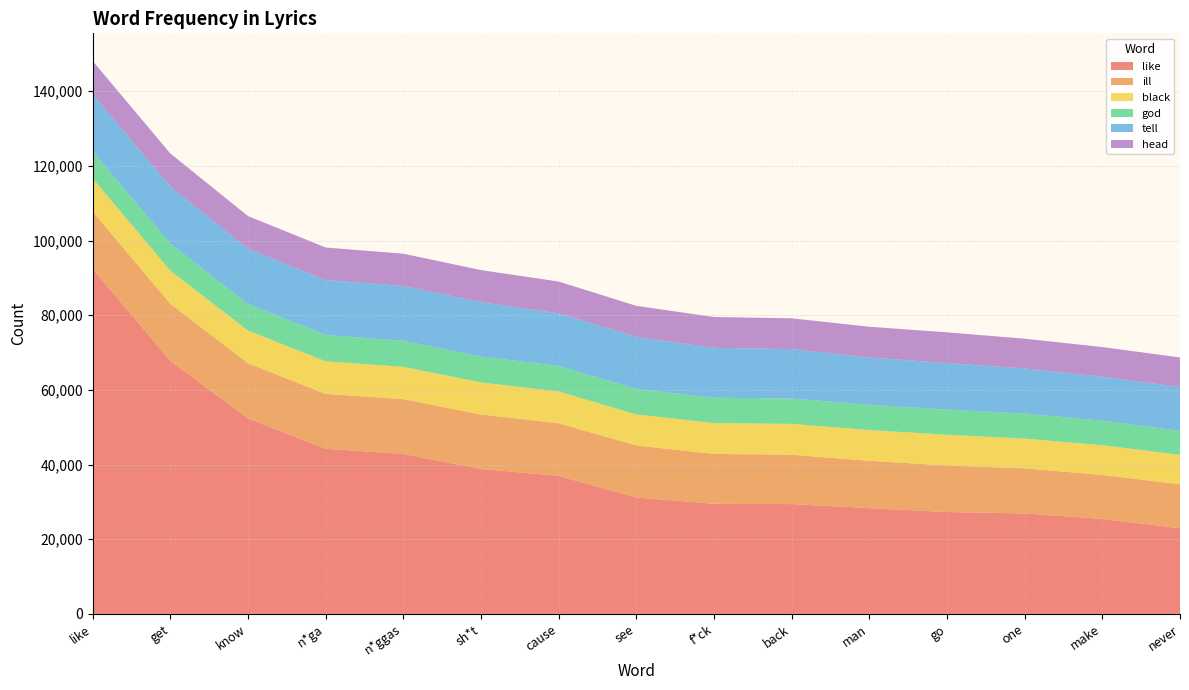

Reading right to left, list all the values displayed in this chart.

like: 22959	25447	26907	27290	28346	29414	29505	31189	36987	38822	42863	44228	52371	67783	92482
ill: 11745	11789	12085	12468	12661	13233	13352	13936	14088	14596	14682	14705	14778	15283	15290
black: 7907	7943	7962	8239	8239	8259	8260	8301	8507	8584	8644	8715	8757	8876	8904
god: 6437	6569	6719	6723	6774	6787	6802	6853	6856	6911	6977	7080	7122	7235	7240
tell: 11745	11789	12085	12468	12661	13233	13352	13936	14088	14596	14682	14705	14778	15283	15290
head: 7907	7943	7962	8239	8239	8259	8260	8301	8507	8584	8644	8715	8757	8876	8904